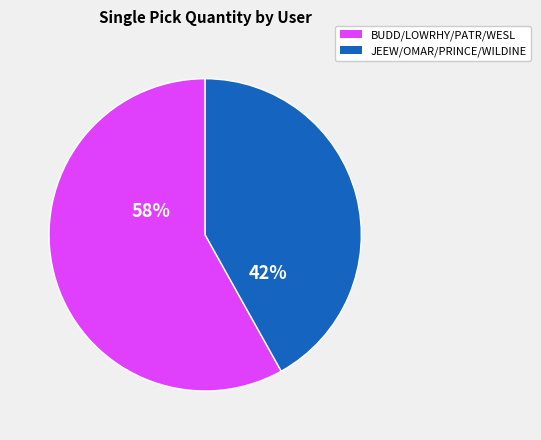

Is there any slice that represents more than half of the pie?

Yes